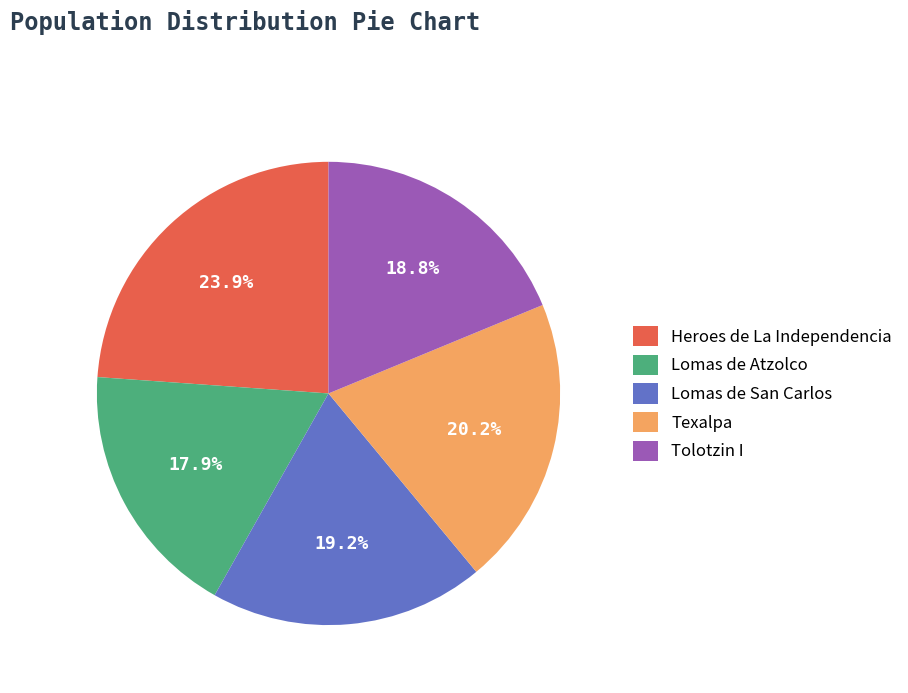

To the nearest percent, what is the difference between the largest and smallest slice percentages?

6%